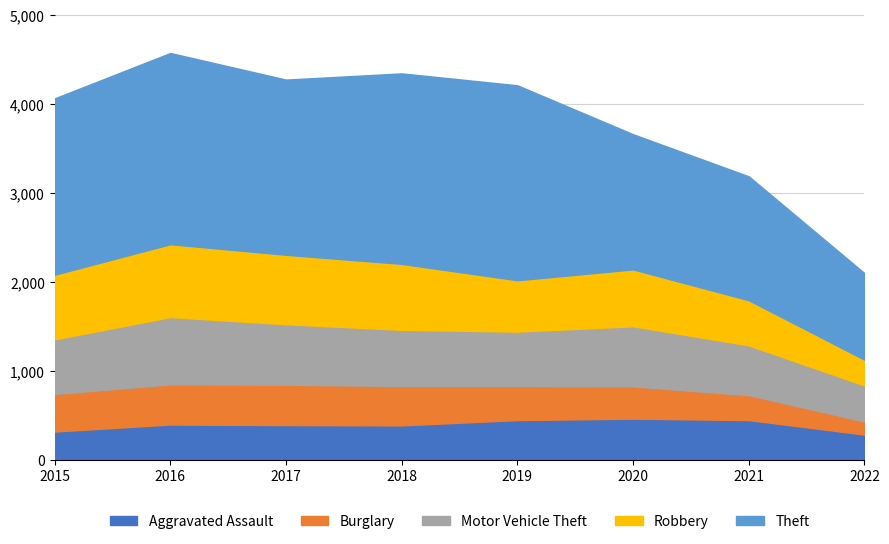

Which label corresponds to the smallest value in the chart?

2022